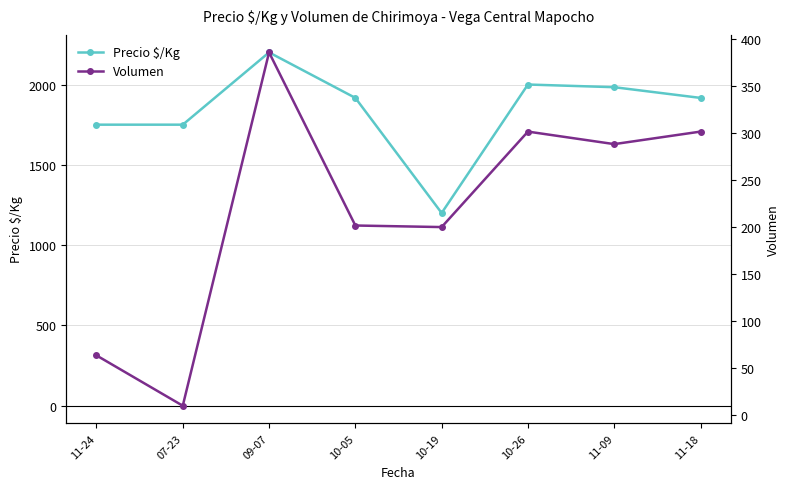

At which label does Precio $/Kg reach its minimum?

10-19